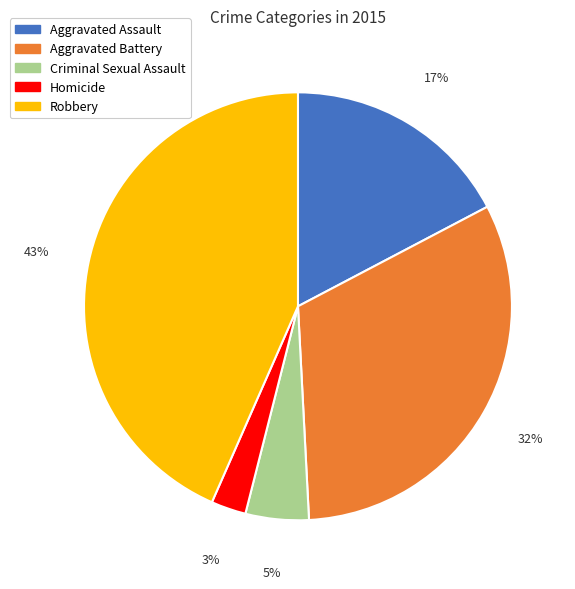

Do Criminal Sexual Assault and Aggravated Assault together represent more than half of the pie?

No